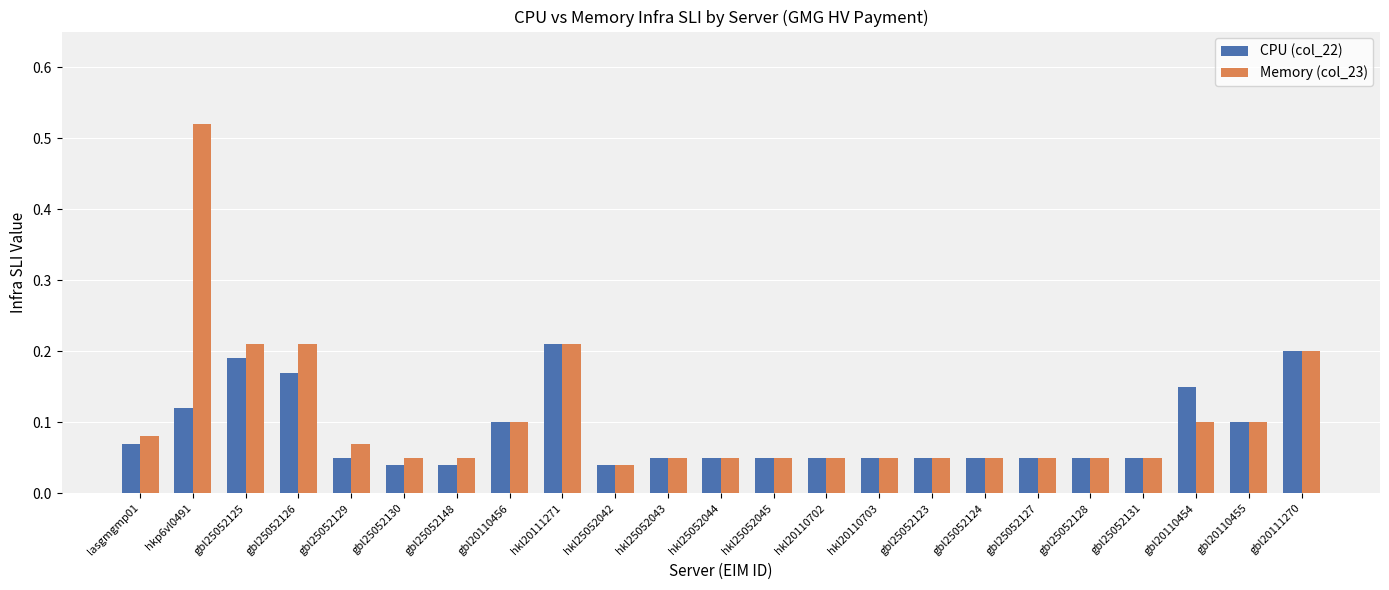

What is the sum of all CPU (col_22) values?

2.0